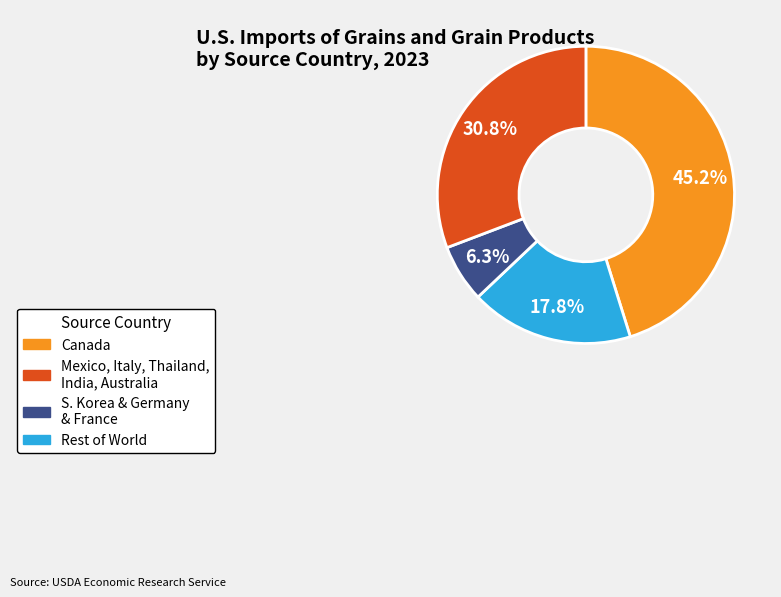

Is there any slice that represents more than half of the pie?

No